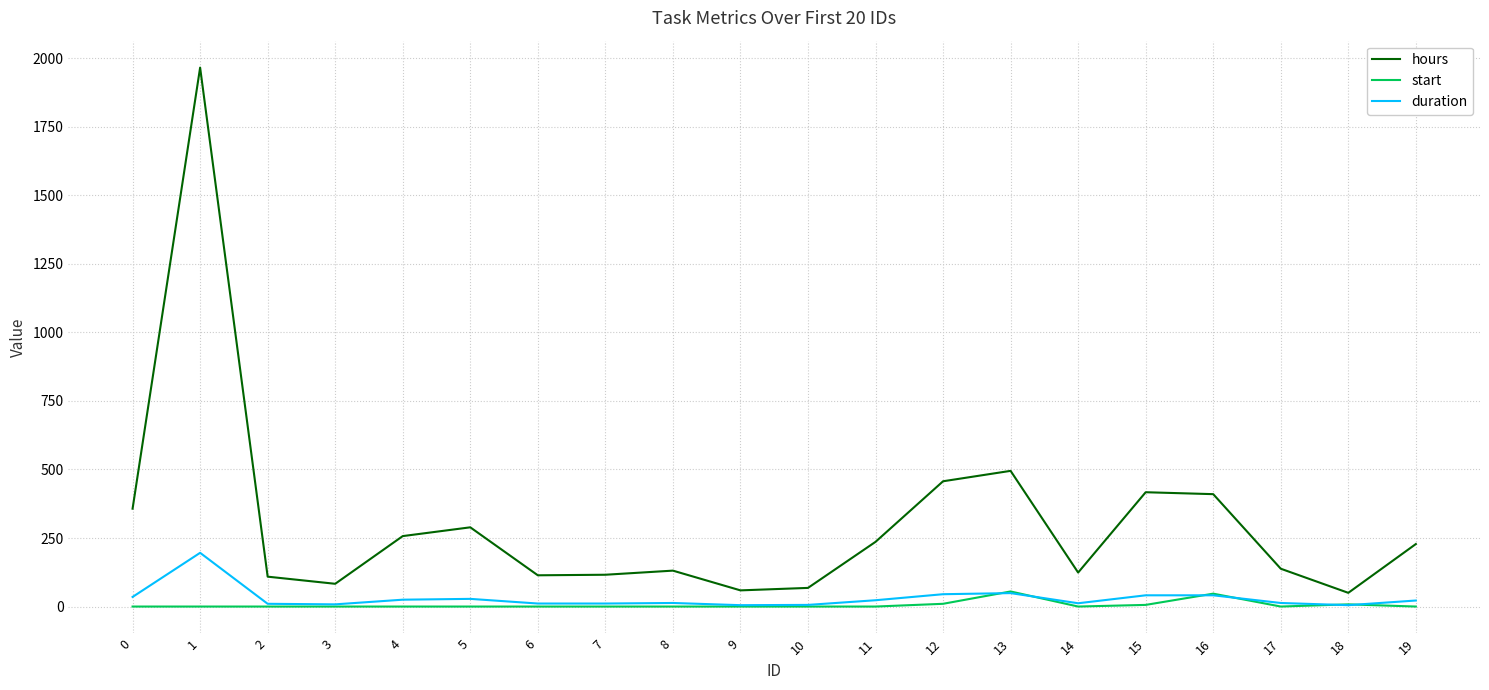

Count the number of data series in this chart.

3